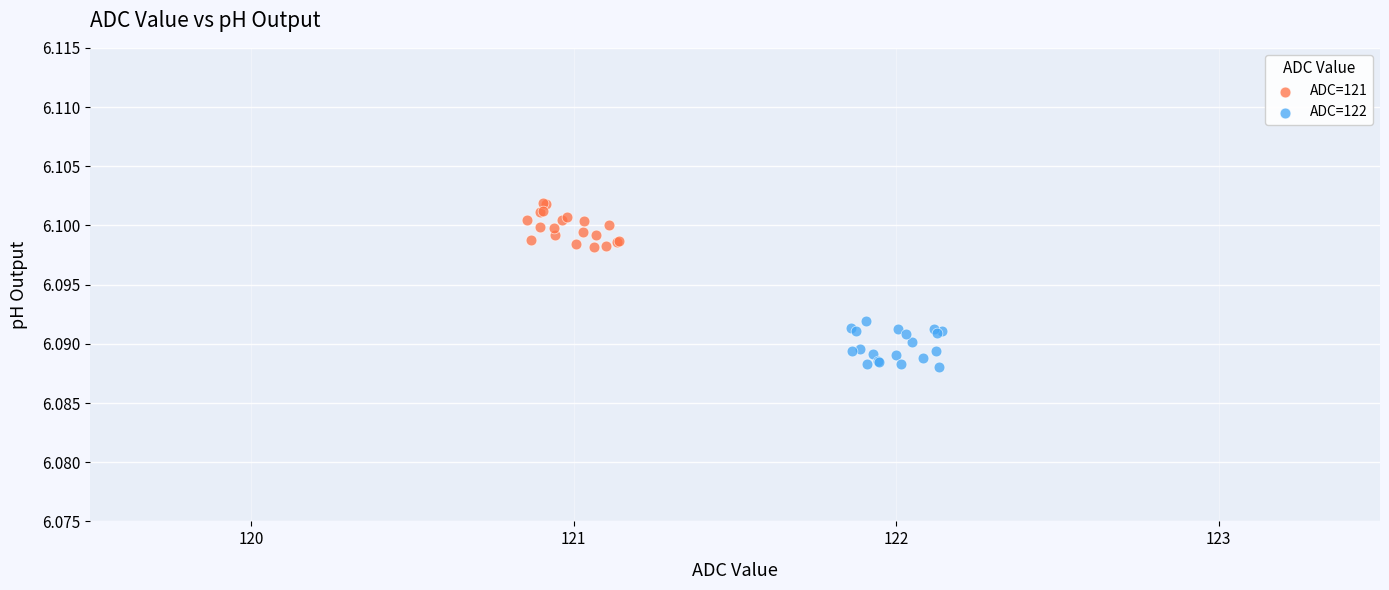

Which series reaches the minimum Y coordinate?

ADC=122